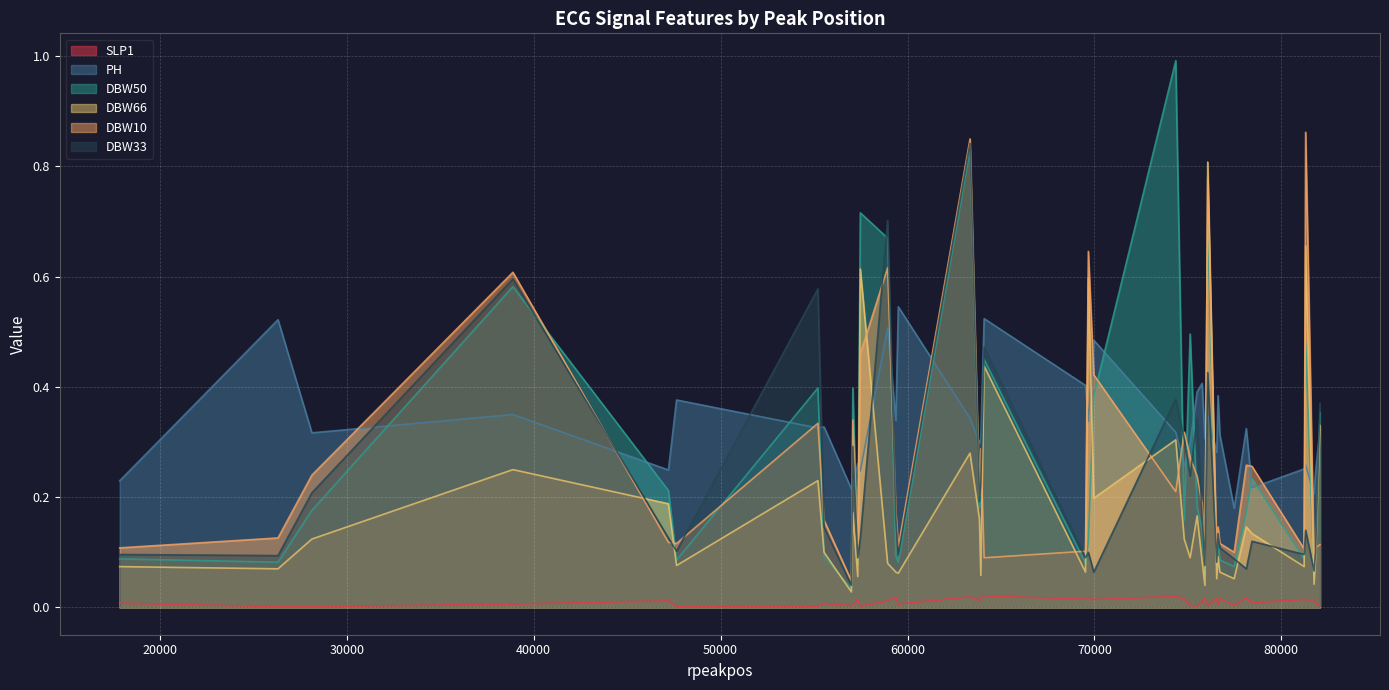

How many data points does each series have?

40